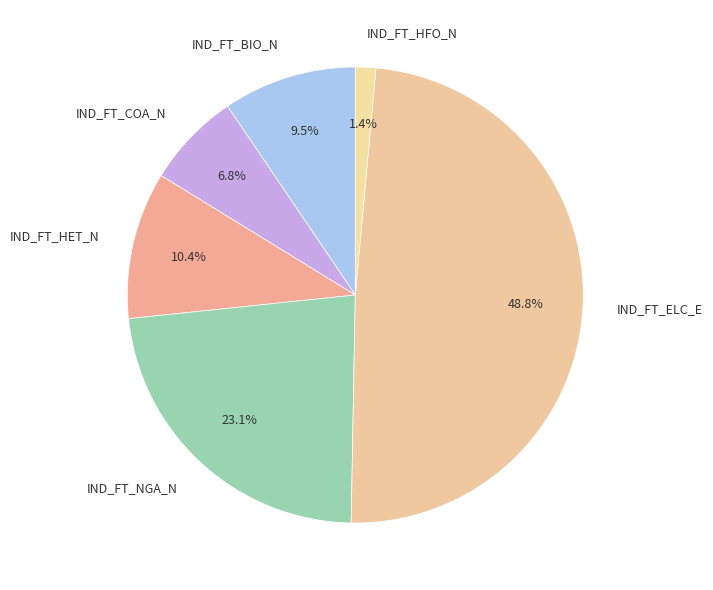

Between IND_FT_ELC_E and IND_FT_NGA_N, which is larger?

IND_FT_ELC_E